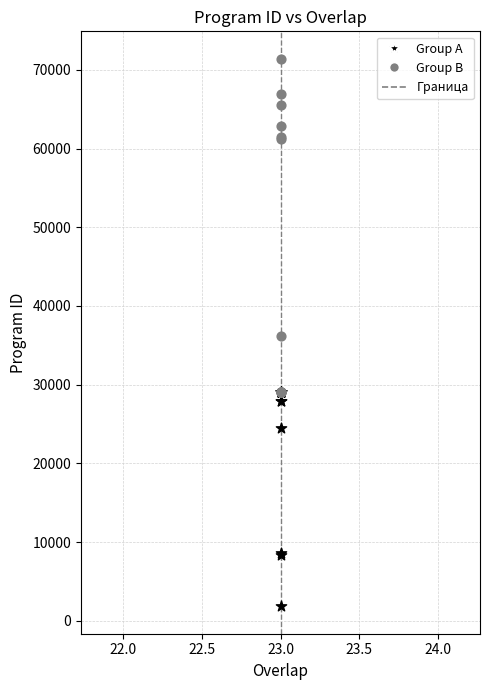

Which series has the largest Y range (max minus min)?

Group B